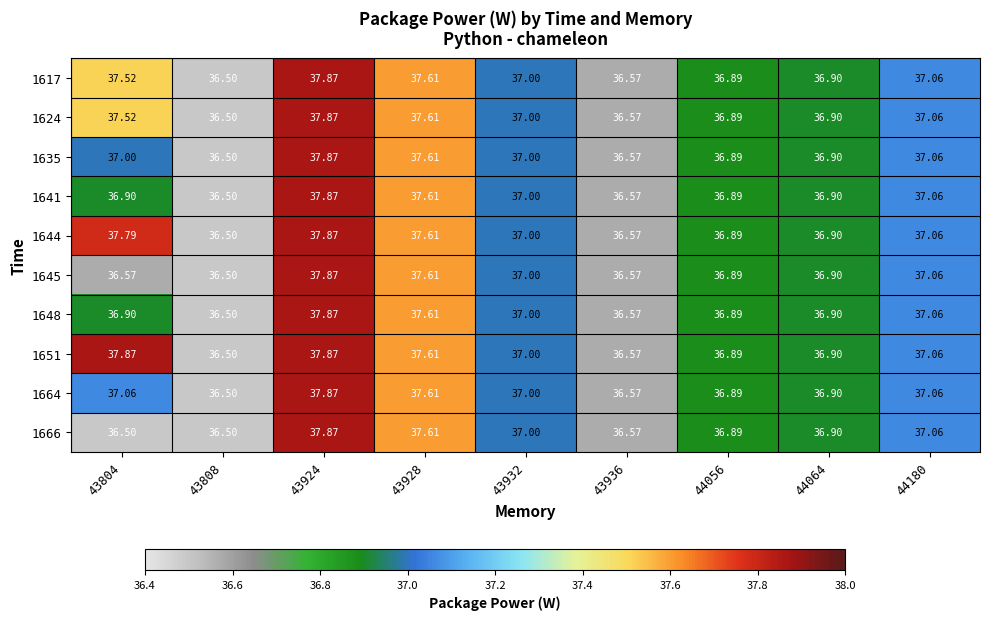

Which series has the largest total across all categories?

1651